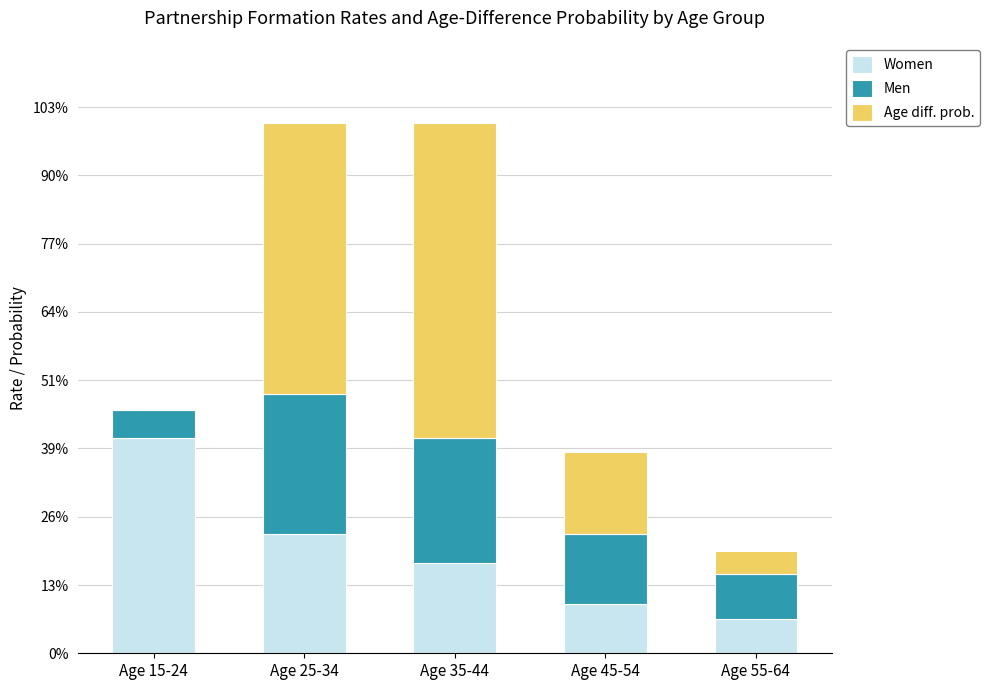

What are all the series names shown in the legend?

Women, Men, Age diff. prob.